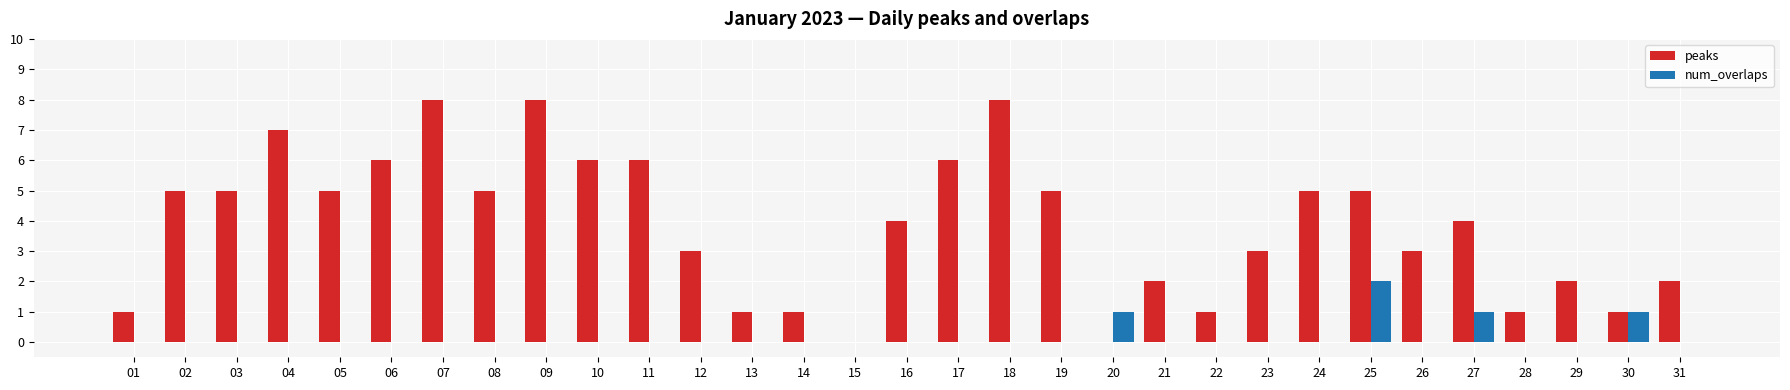

The value of num_overlaps at 11 is 0. True or false?

True